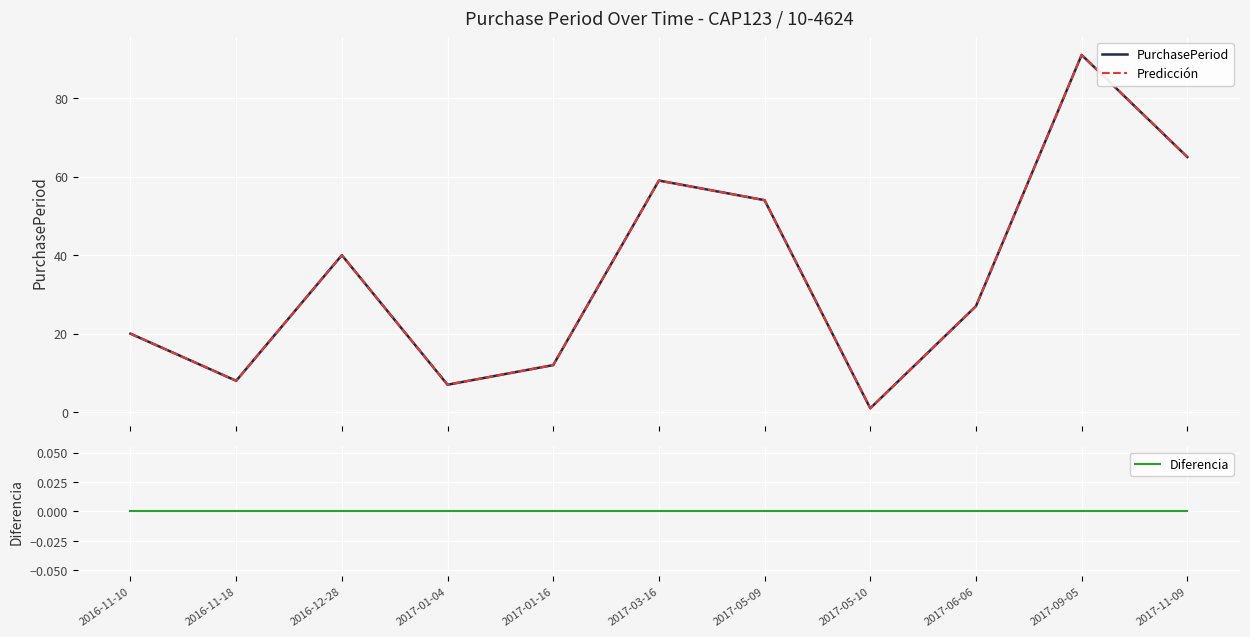

Between 2017-01-04 and 2016-11-18, which is larger?

2016-11-18